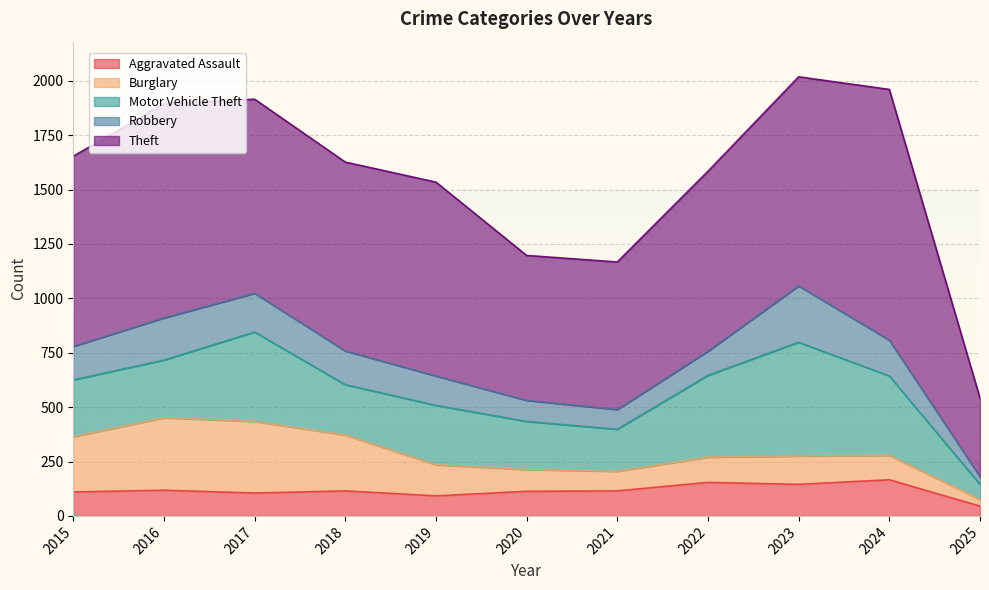

Count the number of data series in this chart.

5